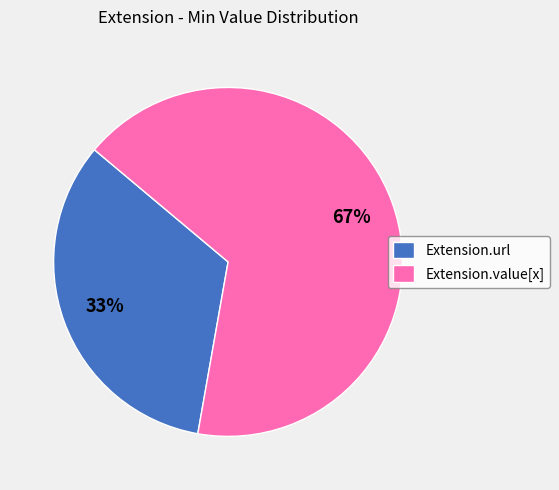

How many segments does this pie chart have?

2